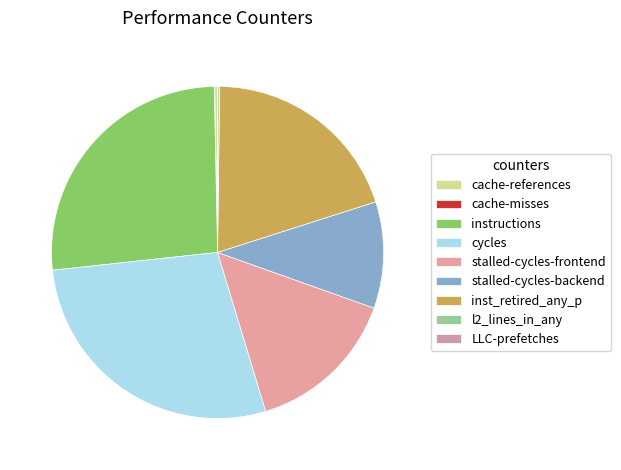

Is it true that inst_retired_any_p is 20% of the pie?

True